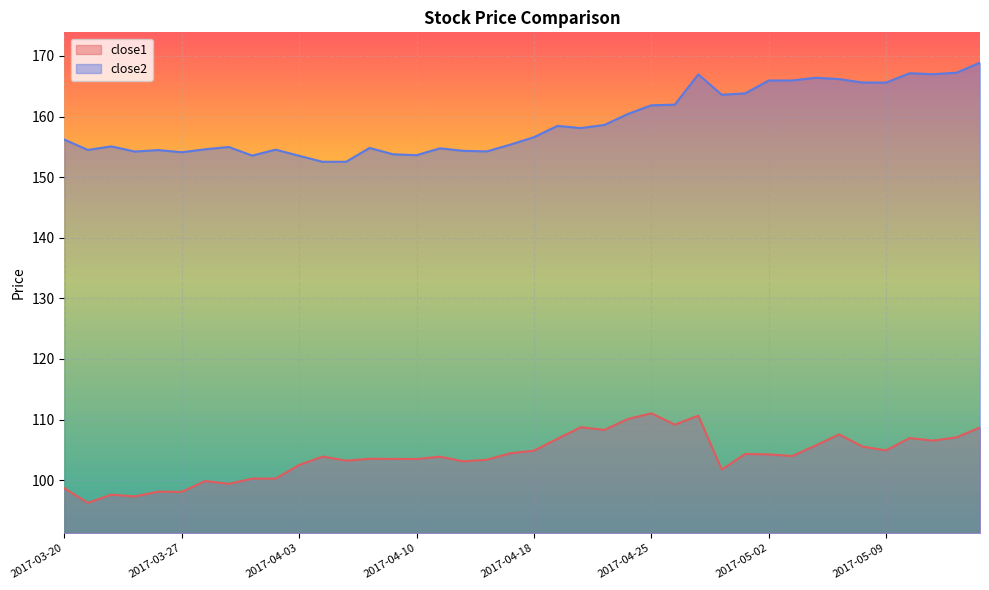

True or false: close1 and close2 cross at least once.

False